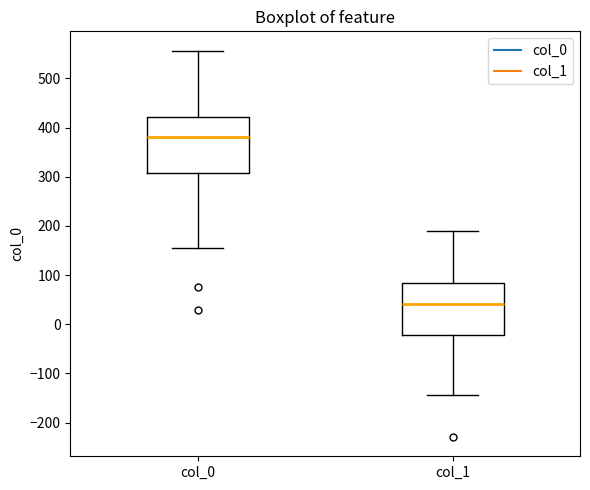

Reading left to right, read every box against the y-axis: the position of its median line, the range the box covers, and the ends of its whiskers. The values are not printed on the chart, so give them approximately, as read against the axis.

col_0: median 380, box 310 to 420, whiskers 150 to 560
col_1: median 40, box -20 to 80, whiskers -140 to 190